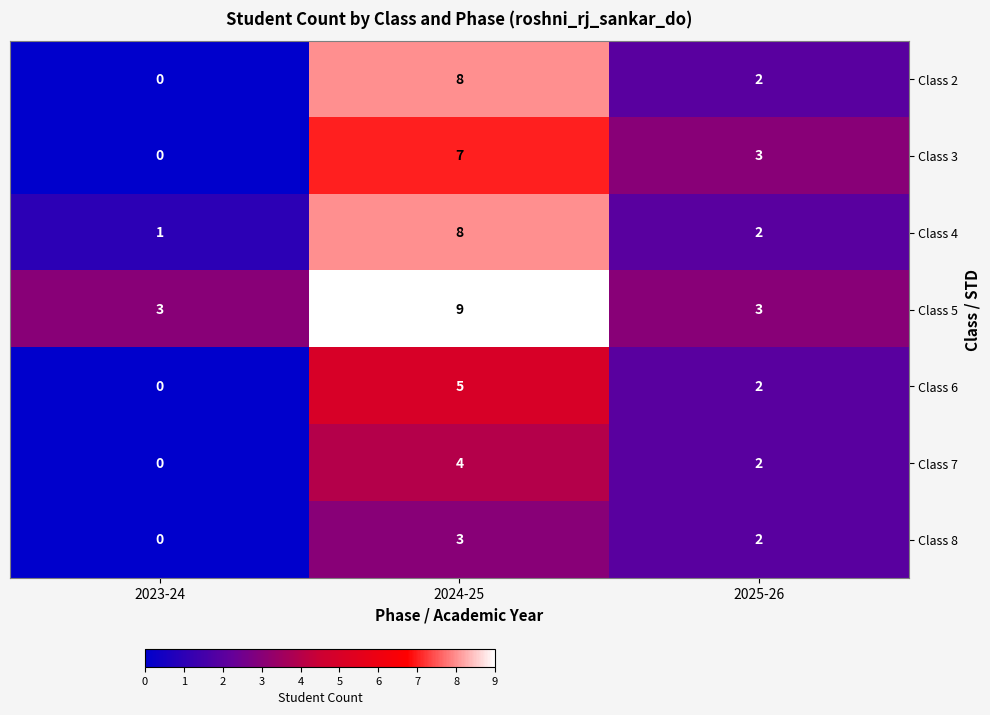

What is the total value across all series at 2024-25?

44